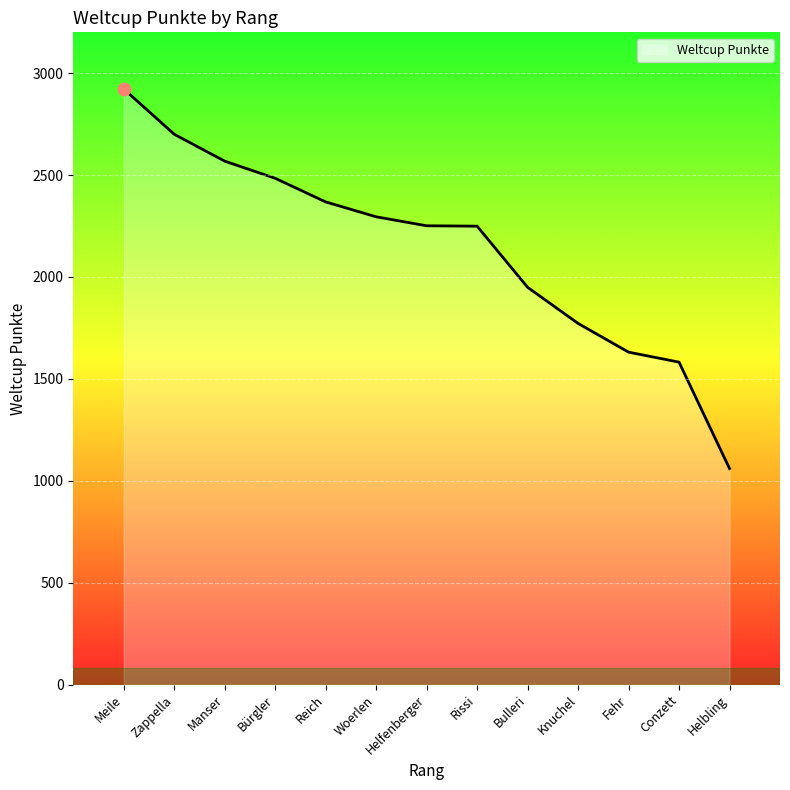

Approximately how many times larger is the value at Bulleri compared to Reich?

0.8